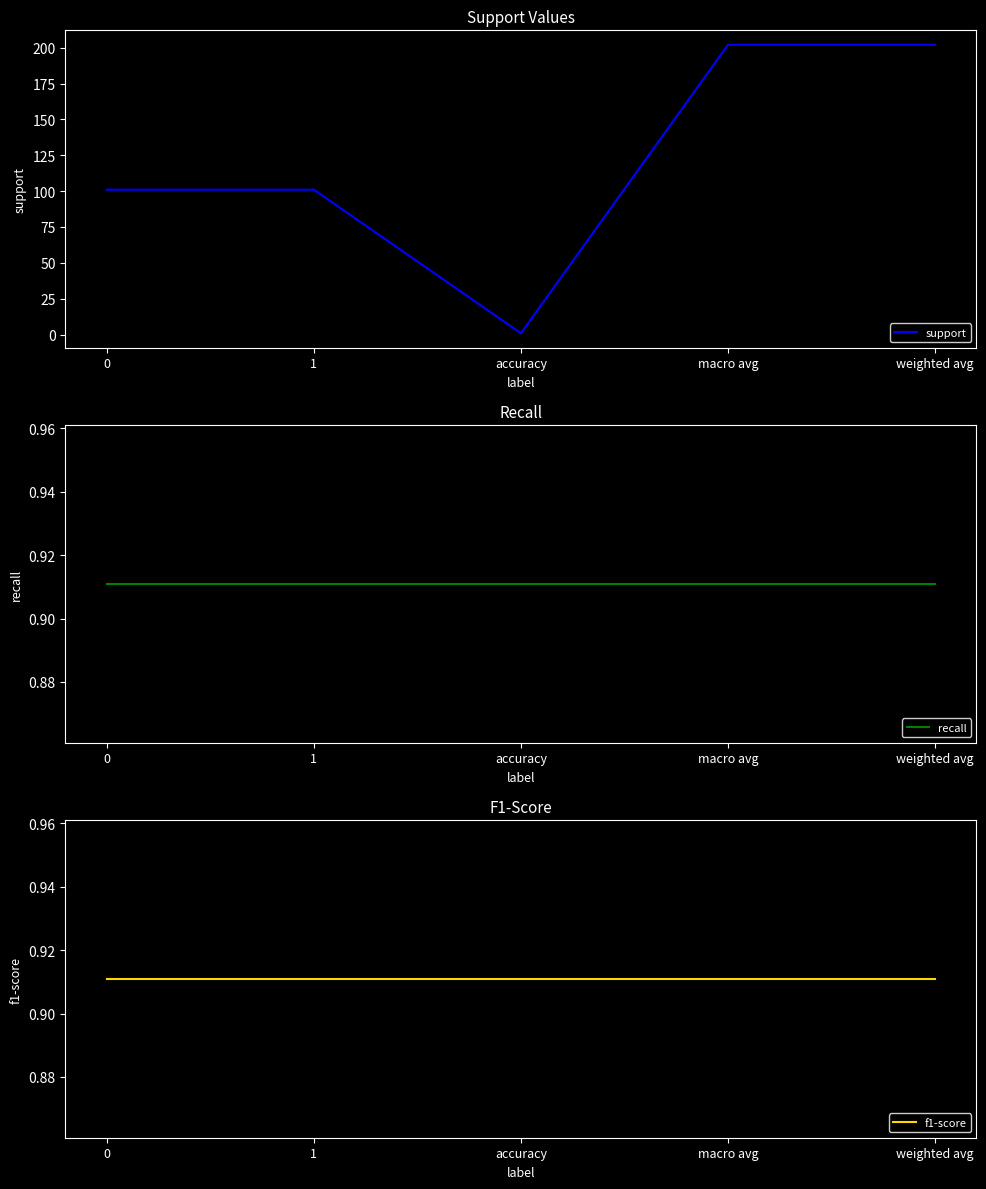

True or false: support has more than 2 points higher than both neighbors.

False